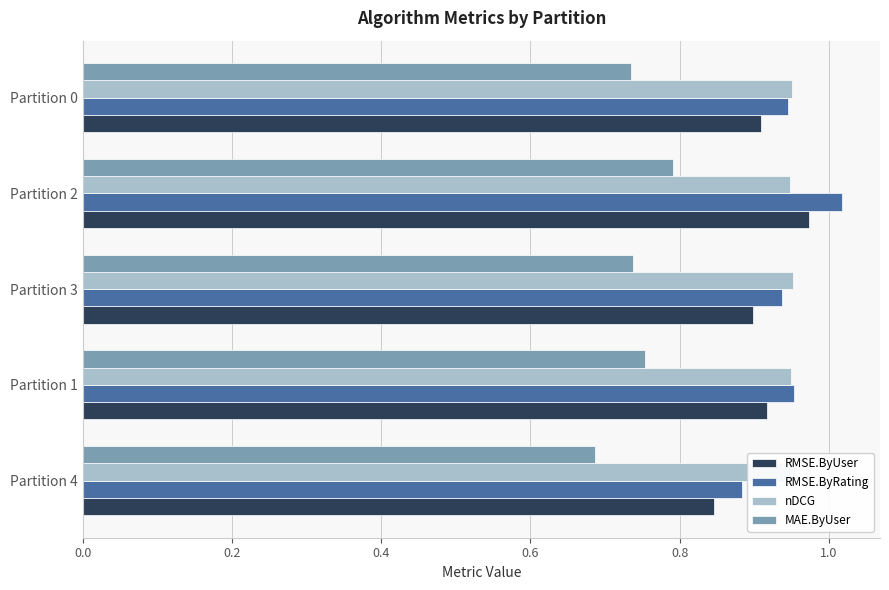

Reading left to right, extract all data points from this chart.

RMSE.ByUser: 0.8	0.9	0.9	1.0	0.9
RMSE.ByRating: 0.9	1.0	0.9	1.0	0.9
nDCG: 1.0	0.9	1.0	0.9	1.0
MAE.ByUser: 0.7	0.8	0.7	0.8	0.7